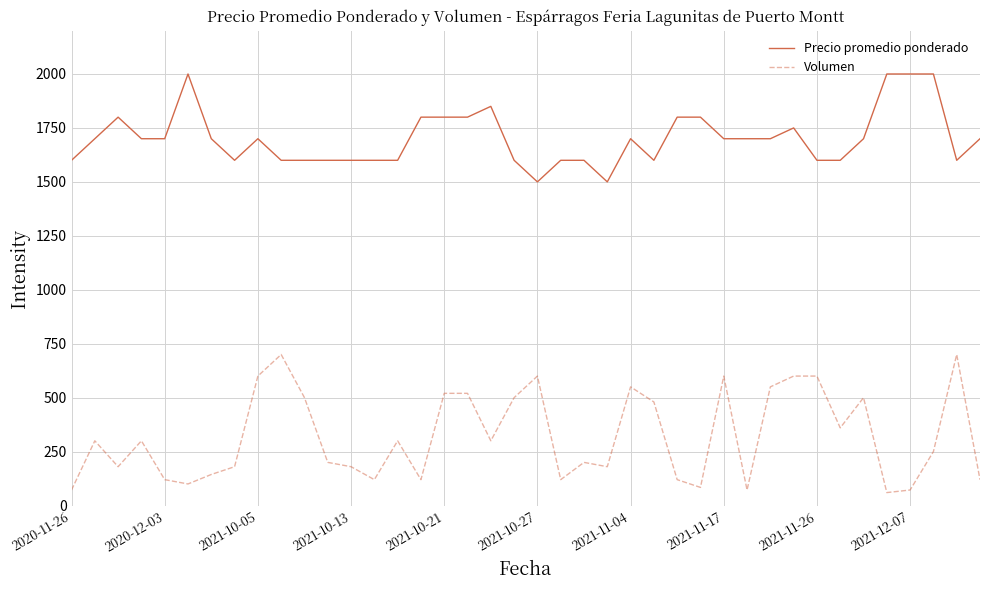

What is the difference between the second highest and minimum values in the Volumen series?

640